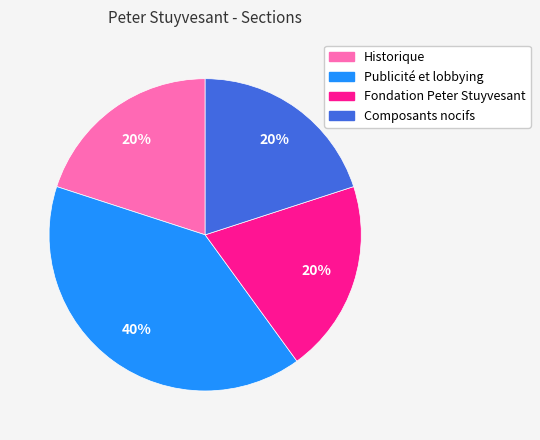

To the nearest percent, what percentage of the pie is Publicité et lobbying?

40%